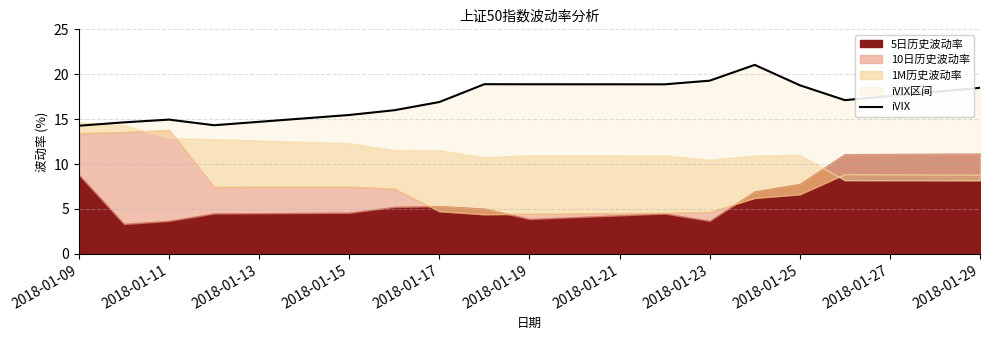

What is the sum of all values?

257.9